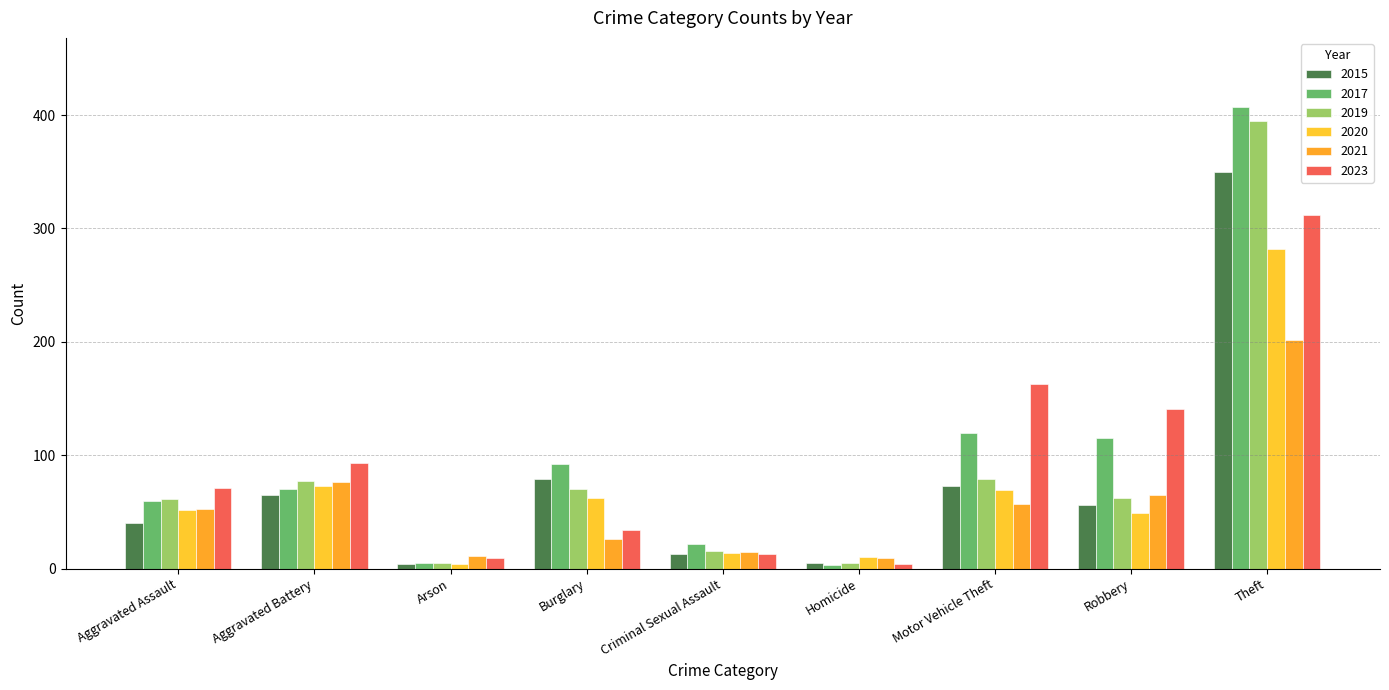

What is the sum of all 2021 values?

514